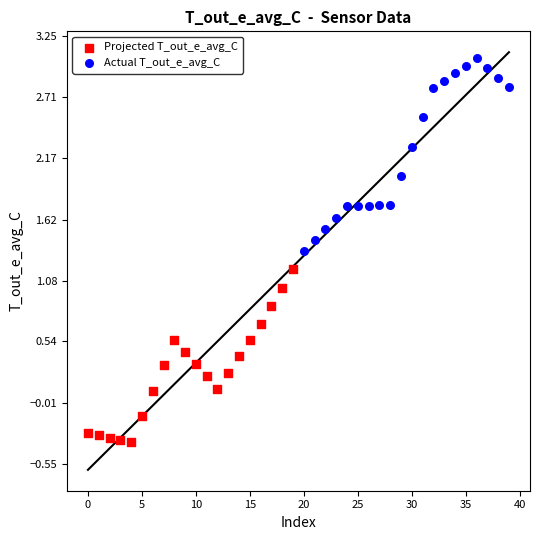

Which series has the widest spread of Y values?

Actual T_out_e_avg_C